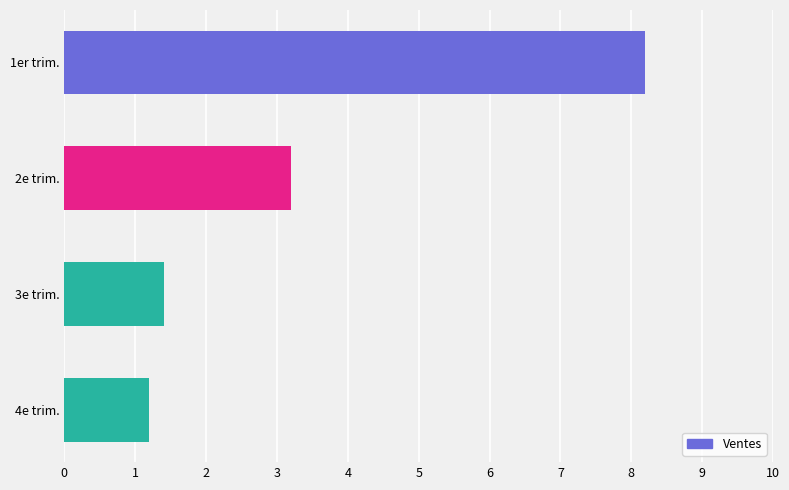

List the labels in order of value, smallest first.

4e trim., 3e trim., 2e trim., 1er trim.